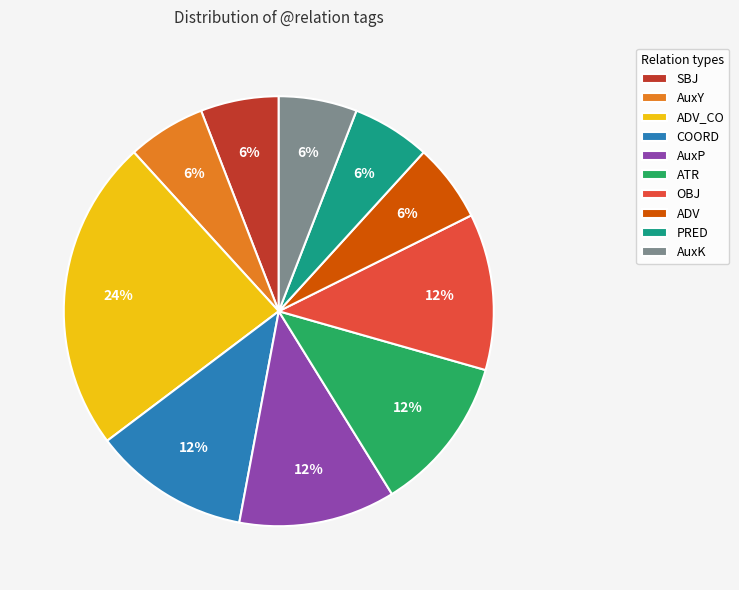

Is it true that AuxY is 6% of the pie?

True